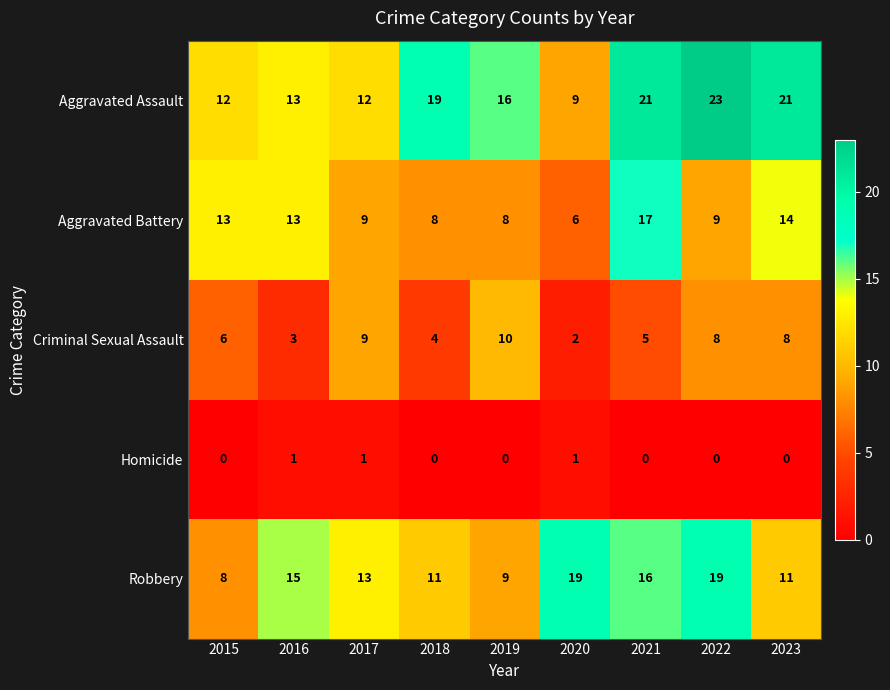

The Aggravated Assault series shows 21 at 2016. True or false?

False